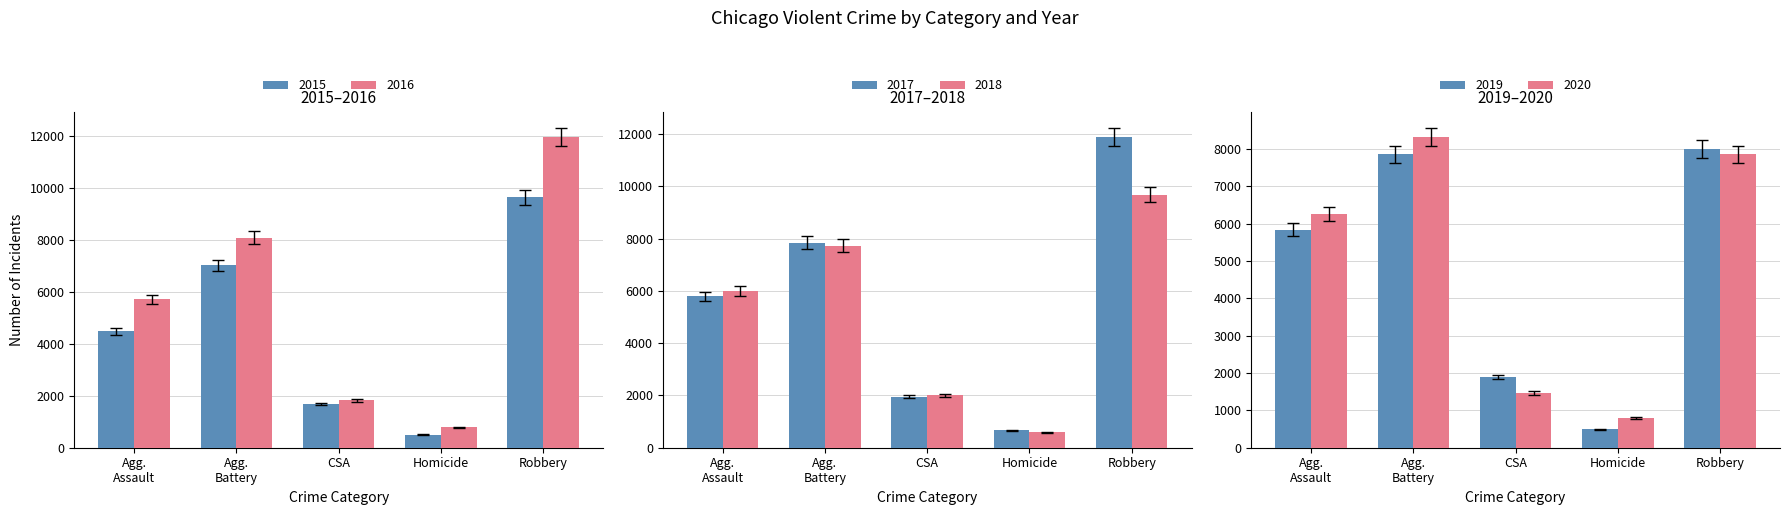

What is the minimum value shown in the chart?

481.1